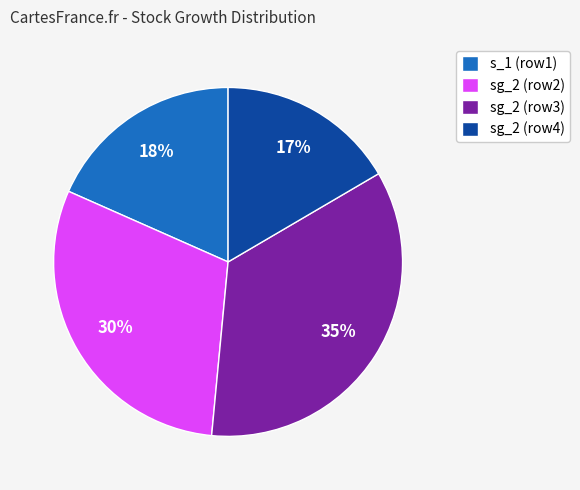

Count the number of slices in the pie.

4